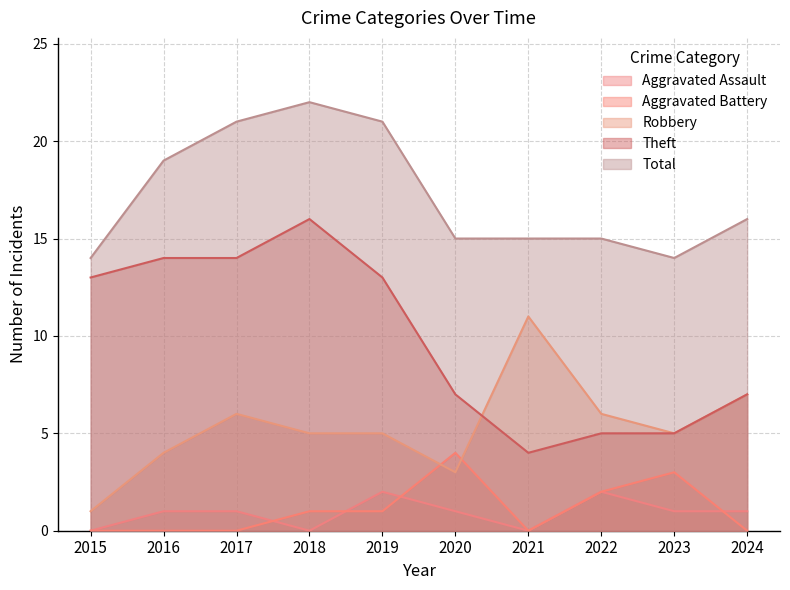

True or false: Aggravated Battery and Total cross at least once.

False